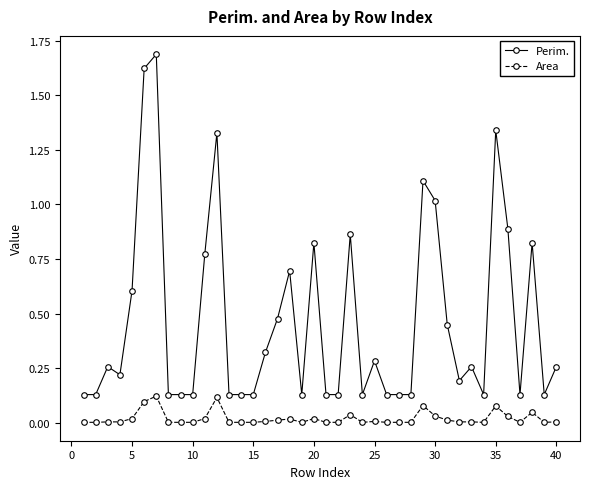

Which series has the largest range (max minus min)?

Perim.